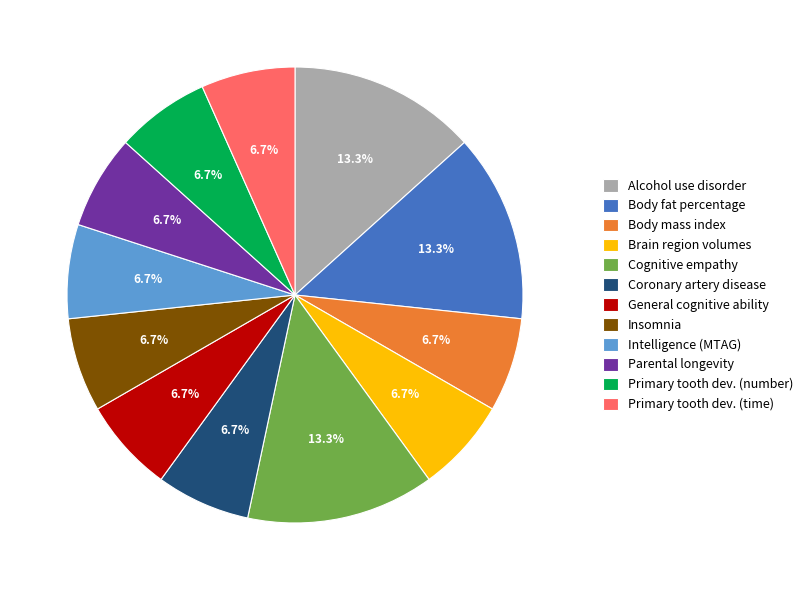

Is Insomnia the majority of the pie?

No